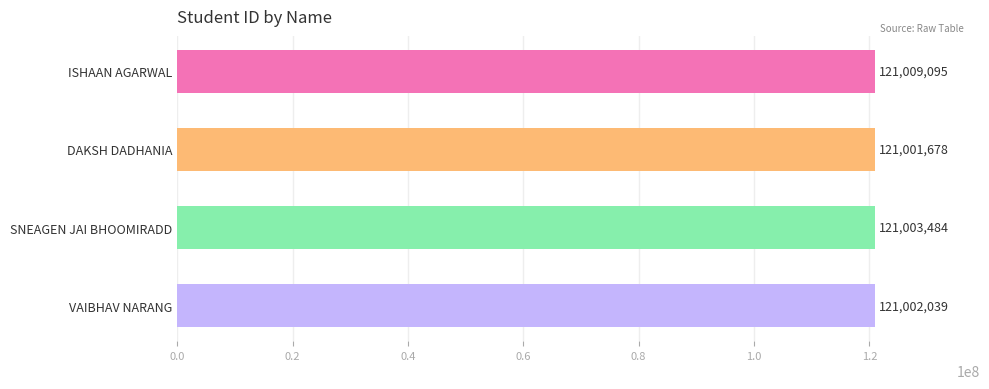

True or false: the data shows 68280726 at SNEAGEN JAI BHOOMIRADD.

False